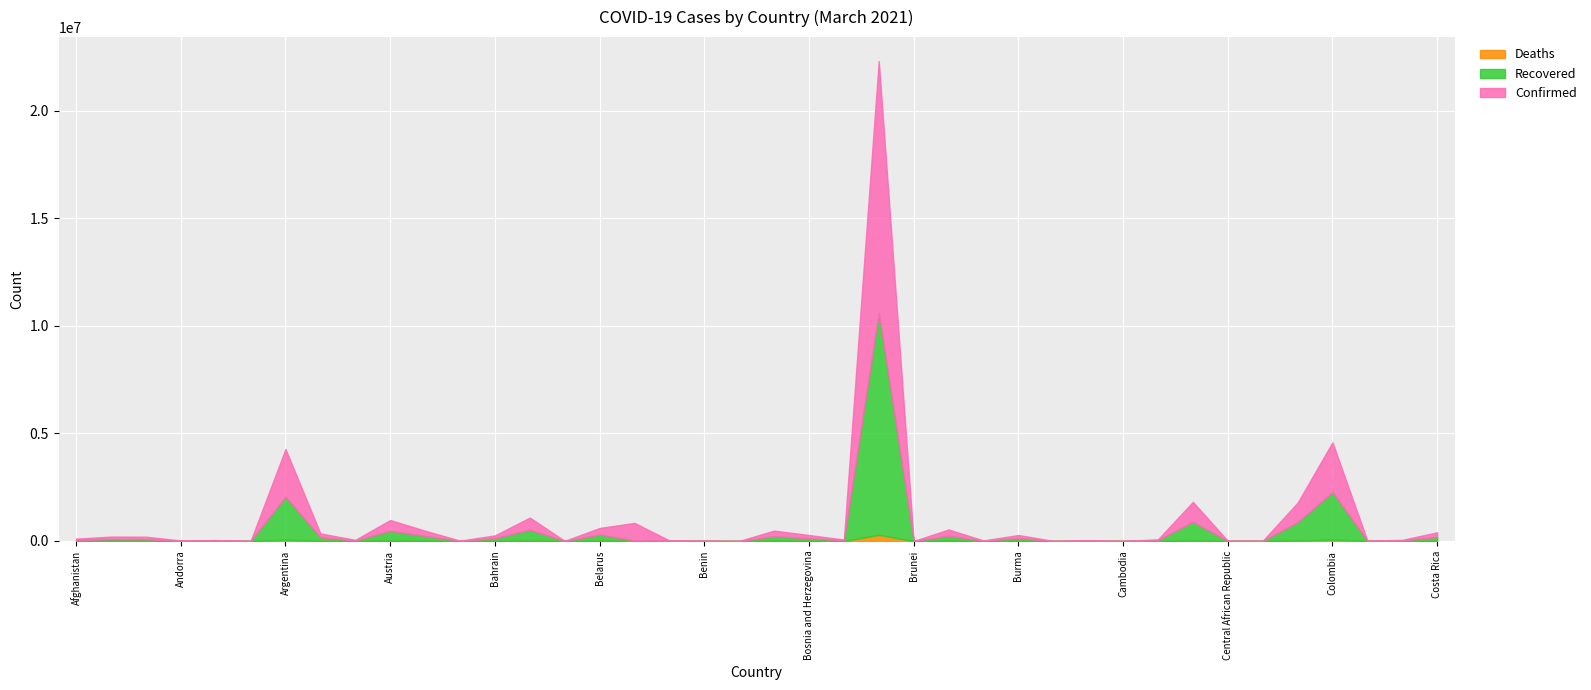

The Confirmed series shows 562752 at Bangladesh. True or false?

True